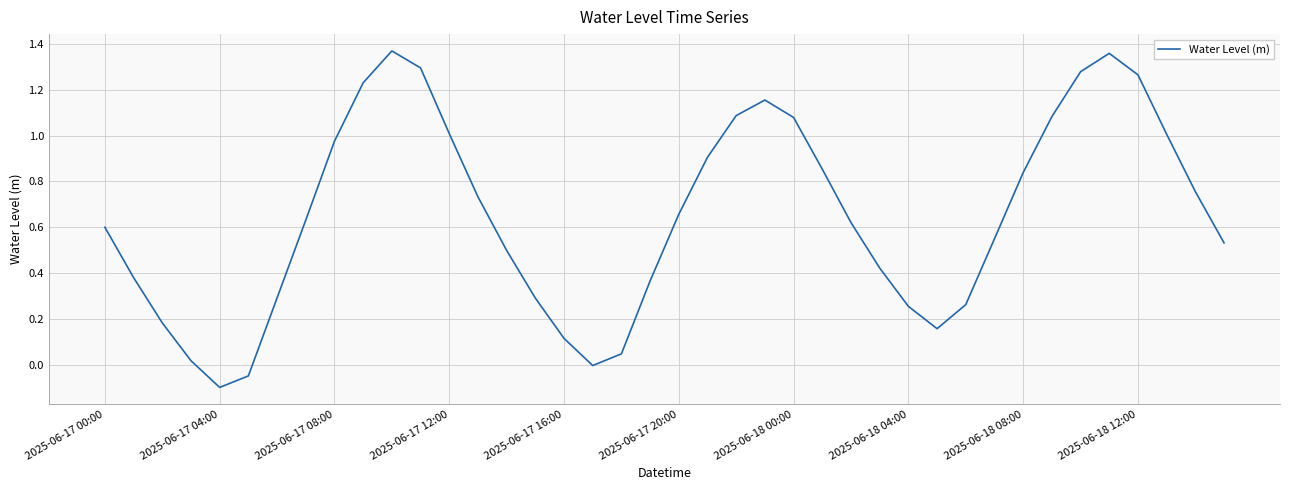

What is the difference between the maximum and minimum values?

1.5